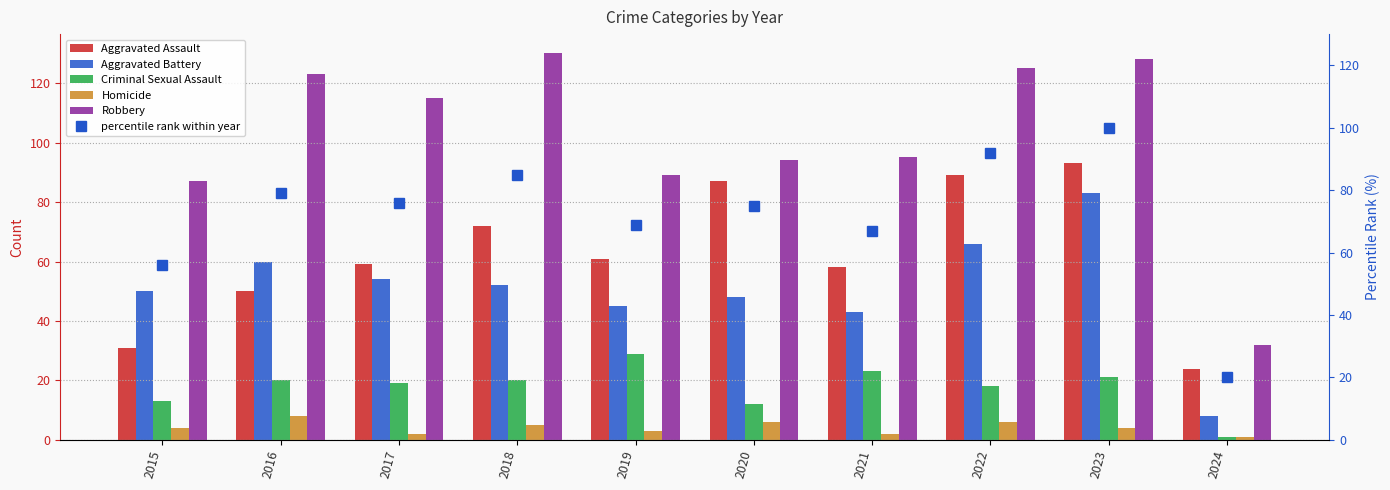

Reading right to left, what are all the values shown in this chart?

Aggravated Assault: 2024=24	2023=93	2022=89	2021=58	2020=87	2019=61	2018=72	2017=59	2016=50	2015=31
Aggravated Battery: 2024=8	2023=83	2022=66	2021=43	2020=48	2019=45	2018=52	2017=54	2016=60	2015=50
Criminal Sexual Assault: 2024=1	2023=21	2022=18	2021=23	2020=12	2019=29	2018=20	2017=19	2016=20	2015=13
Homicide: 2024=1	2023=4	2022=6	2021=2	2020=6	2019=3	2018=5	2017=2	2016=8	2015=4
Robbery: 2024=32	2023=128	2022=125	2021=95	2020=94	2019=89	2018=130	2017=115	2016=123	2015=87
percentile rank within year: 2024=20	2023=100	2022=92	2021=67	2020=75	2019=69	2018=85	2017=76	2016=79	2015=56